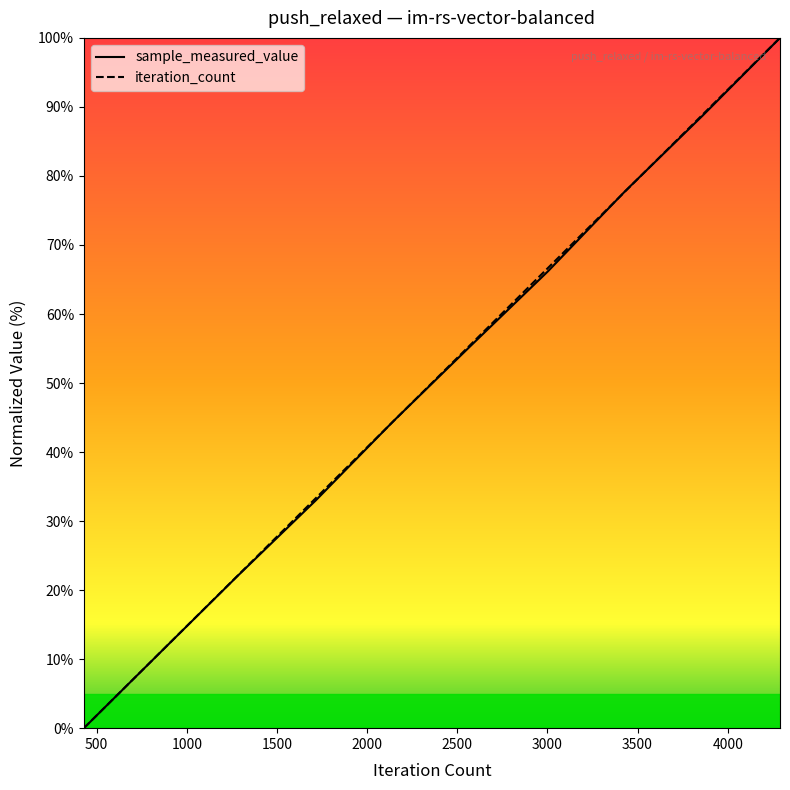

How many distinct data groups are displayed?

2